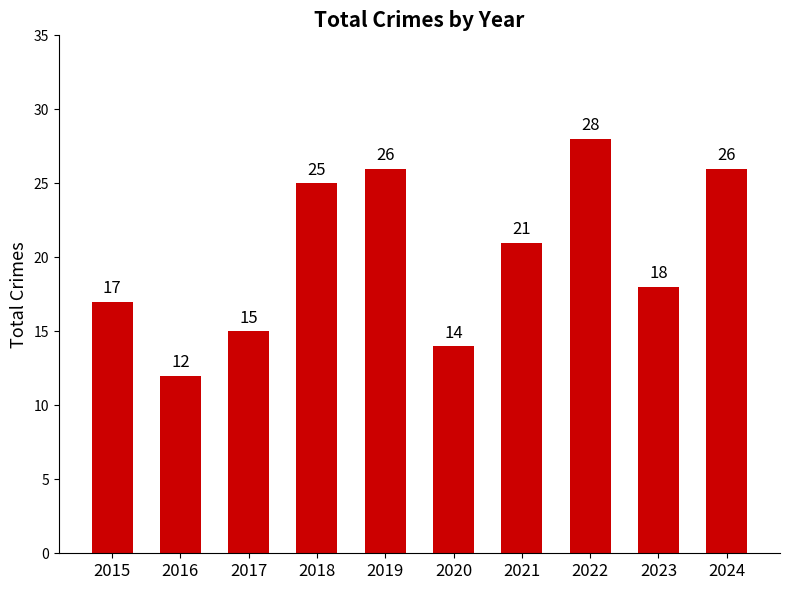

What is the sum of the values at 2015 and 2018?

42